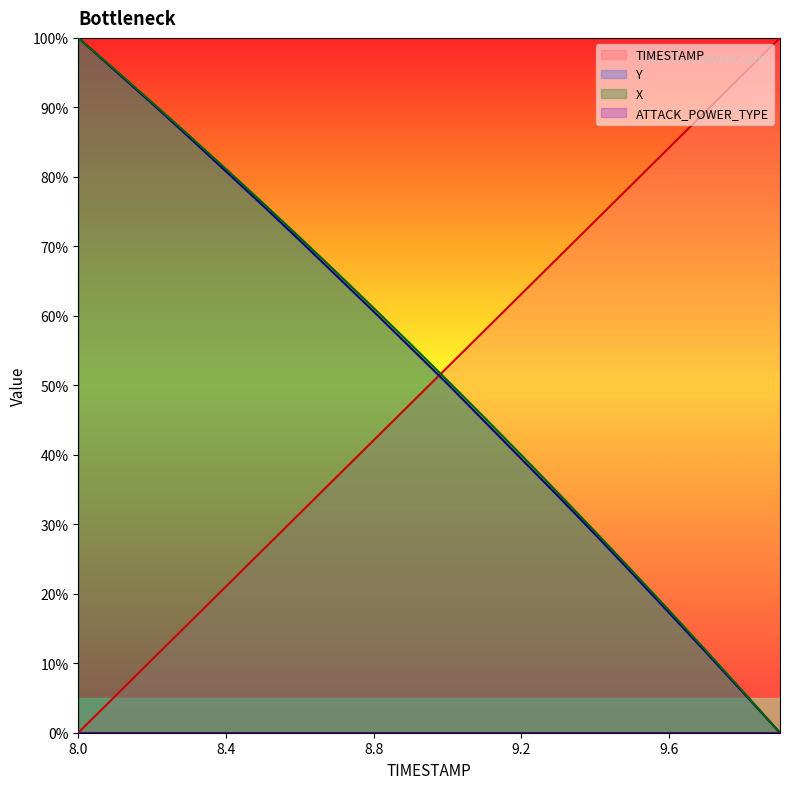

At how many categories does at least one series exceed 57?

18